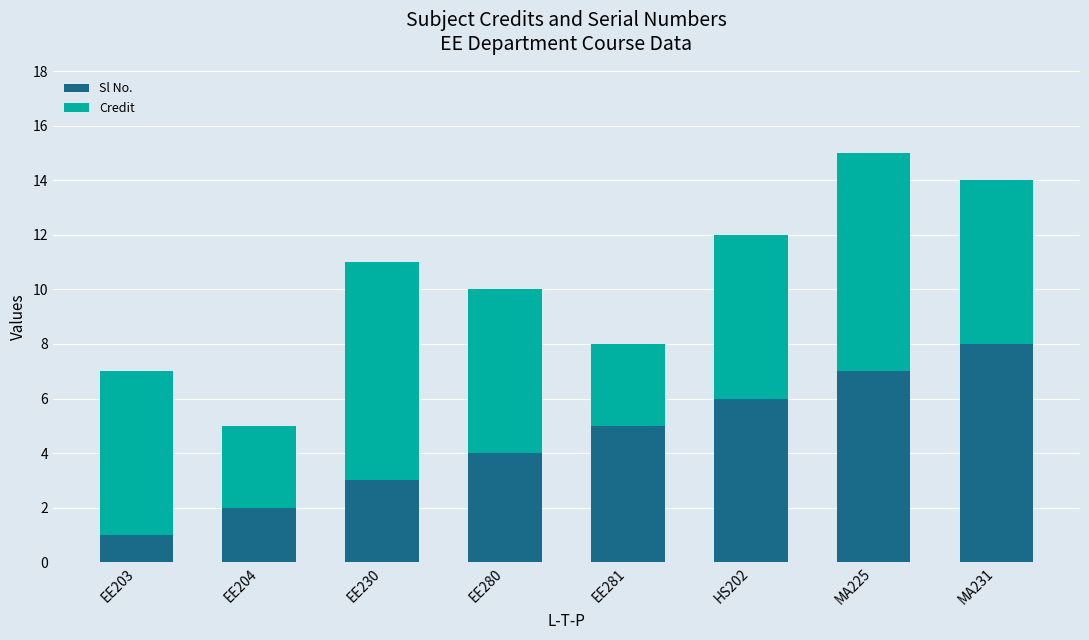

List the labels in order of Sl No. value, largest first.

MA231, MA225, HS202, EE281, EE280, EE230, EE204, EE203